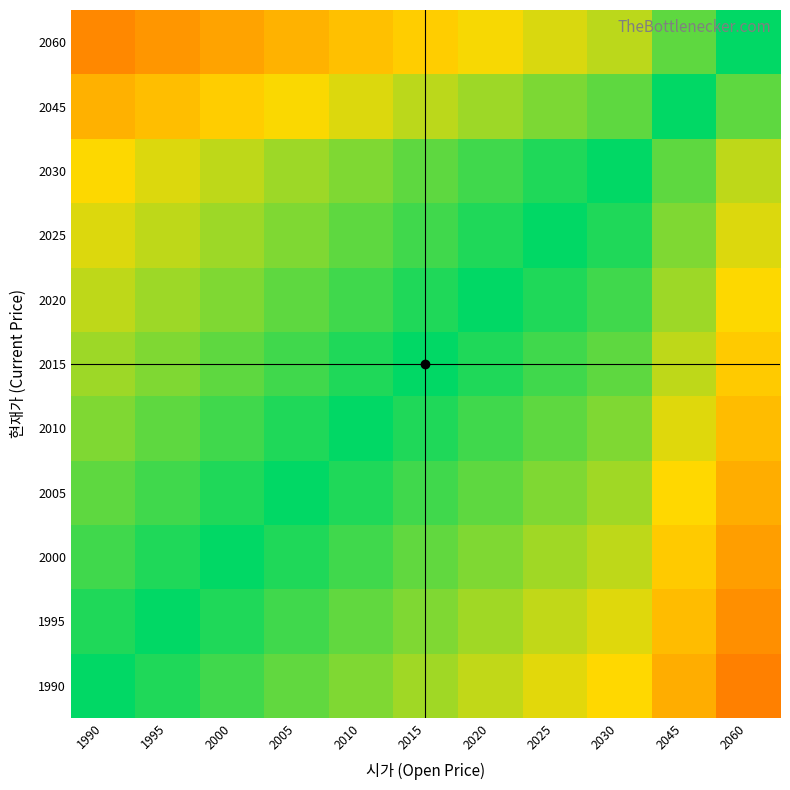

Reading left to right, extract all data points from this chart.

1990: 1990=1.0	1995=1.0	2000=1.0	2005=1.0	2010=1.0	2015=1.0	2020=1.0	2025=1.0	2030=1.0	2045=1.0	2060=1.0
1995: 1990=1.0	1995=1.0	2000=1.0	2005=1.0	2010=1.0	2015=1.0	2020=1.0	2025=1.0	2030=1.0	2045=1.0	2060=1.0
2000: 1990=1.0	1995=1.0	2000=1.0	2005=1.0	2010=1.0	2015=1.0	2020=1.0	2025=1.0	2030=1.0	2045=1.0	2060=1.0
2005: 1990=1.0	1995=1.0	2000=1.0	2005=1.0	2010=1.0	2015=1.0	2020=1.0	2025=1.0	2030=1.0	2045=1.0	2060=1.0
2010: 1990=1.0	1995=1.0	2000=1.0	2005=1.0	2010=1.0	2015=1.0	2020=1.0	2025=1.0	2030=1.0	2045=1.0	2060=1.0
2015: 1990=1.0	1995=1.0	2000=1.0	2005=1.0	2010=1.0	2015=1.0	2020=1.0	2025=1.0	2030=1.0	2045=1.0	2060=1.0
2020: 1990=1.0	1995=1.0	2000=1.0	2005=1.0	2010=1.0	2015=1.0	2020=1.0	2025=1.0	2030=1.0	2045=1.0	2060=1.0
2025: 1990=1.0	1995=1.0	2000=1.0	2005=1.0	2010=1.0	2015=1.0	2020=1.0	2025=1.0	2030=1.0	2045=1.0	2060=1.0
2030: 1990=1.0	1995=1.0	2000=1.0	2005=1.0	2010=1.0	2015=1.0	2020=1.0	2025=1.0	2030=1.0	2045=1.0	2060=1.0
2045: 1990=1.0	1995=1.0	2000=1.0	2005=1.0	2010=1.0	2015=1.0	2020=1.0	2025=1.0	2030=1.0	2045=1.0	2060=1.0
2060: 1990=1.0	1995=1.0	2000=1.0	2005=1.0	2010=1.0	2015=1.0	2020=1.0	2025=1.0	2030=1.0	2045=1.0	2060=1.0